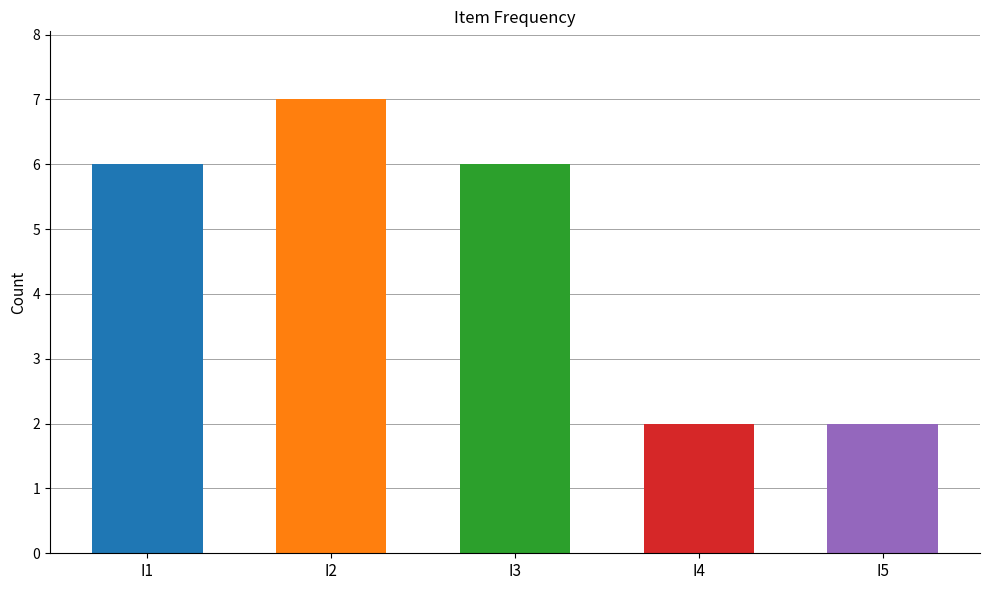

At which category does the chart reach its minimum across all series?

I4